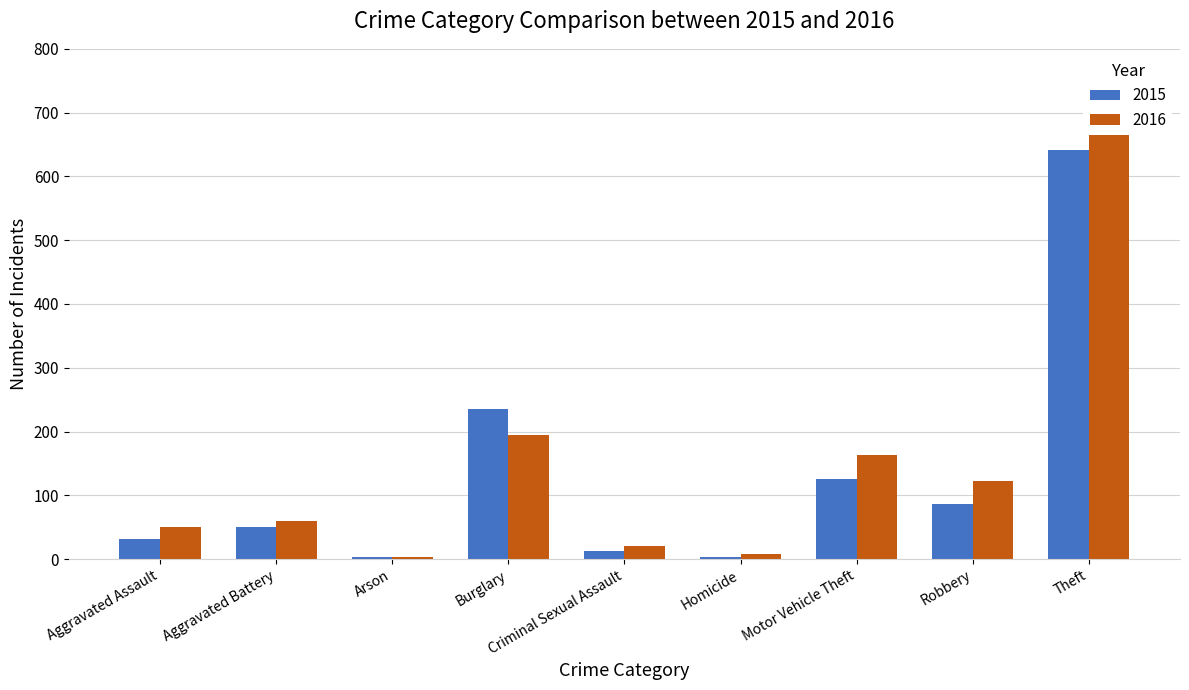

Between Aggravated Battery and Criminal Sexual Assault, which is larger?

Aggravated Battery